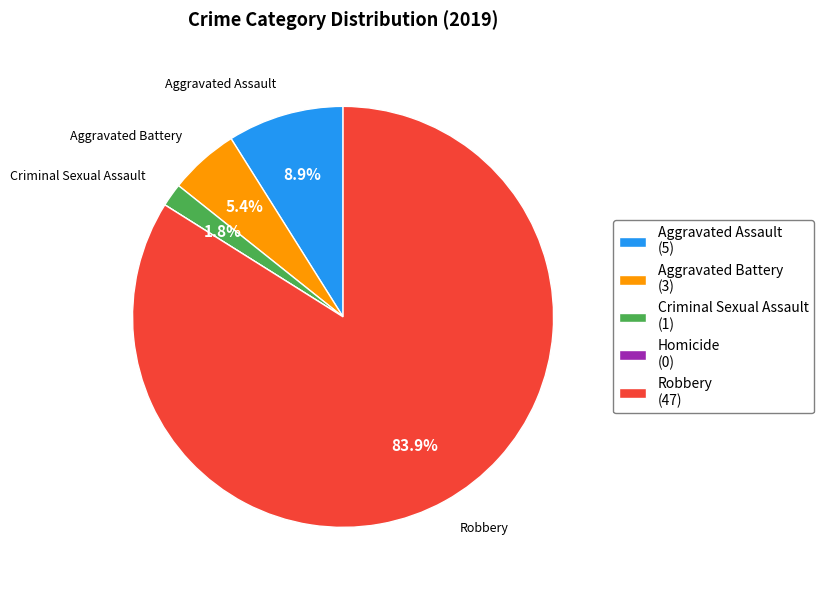

What percentage is the Aggravated Assault slice, to the nearest percent?

9%